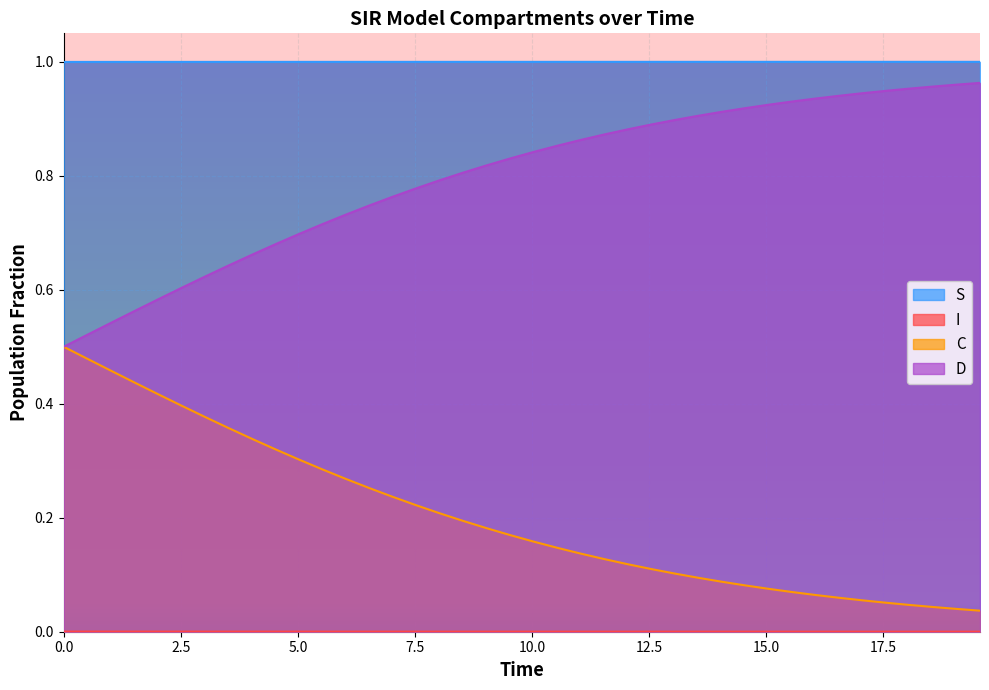

True or false: D and I cross at least once.

False